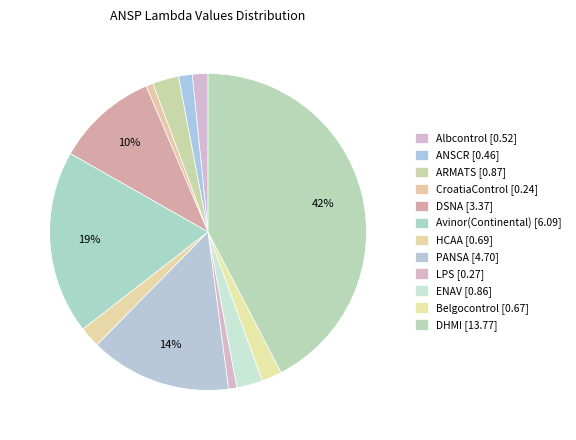

How many segments does this pie chart have?

12